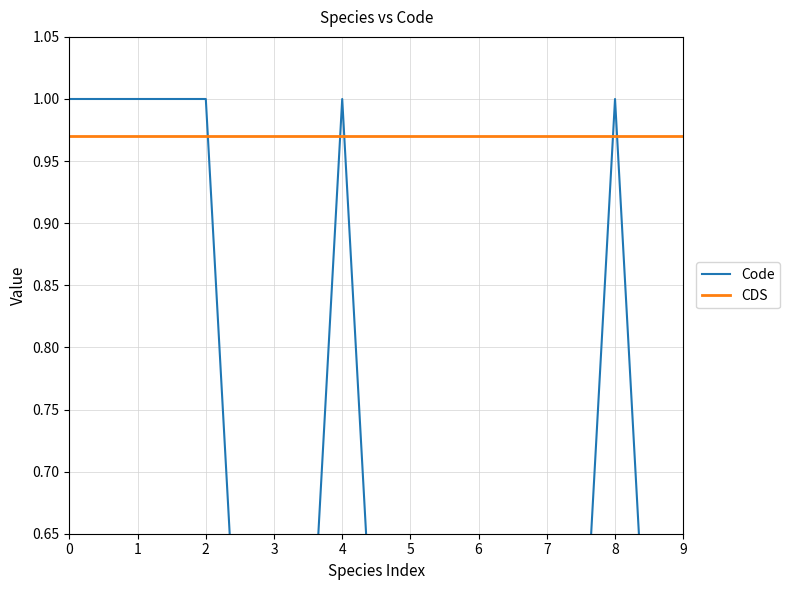

True or false: CDS has a value of 1.0 at 5.

True